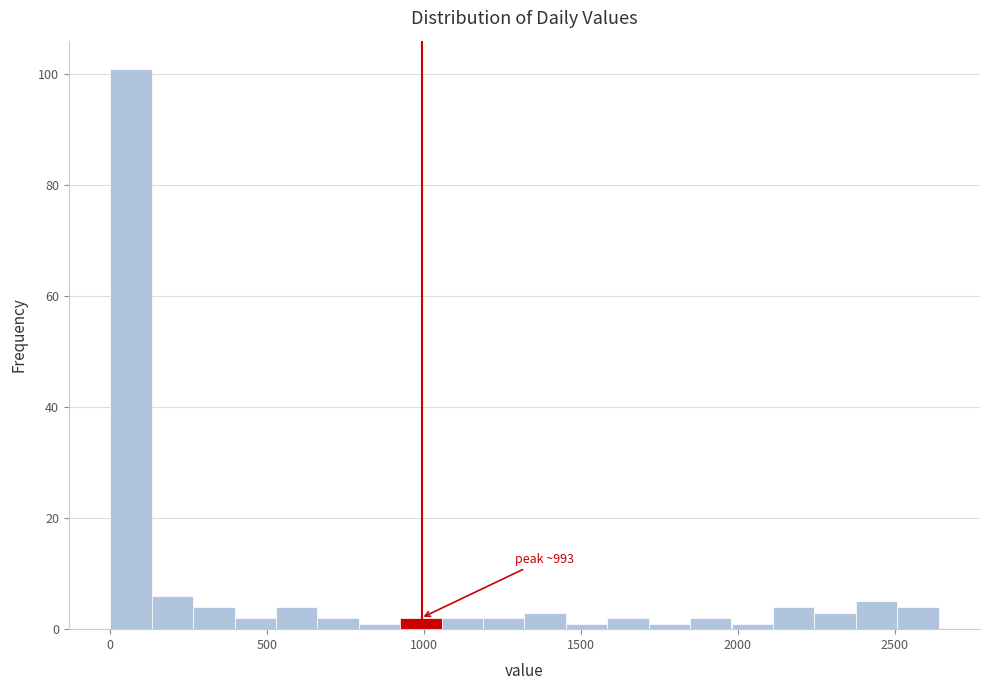

Around what value on the x-axis is the tallest bar? Give the approximate position of its centre, as read against the axis.

50